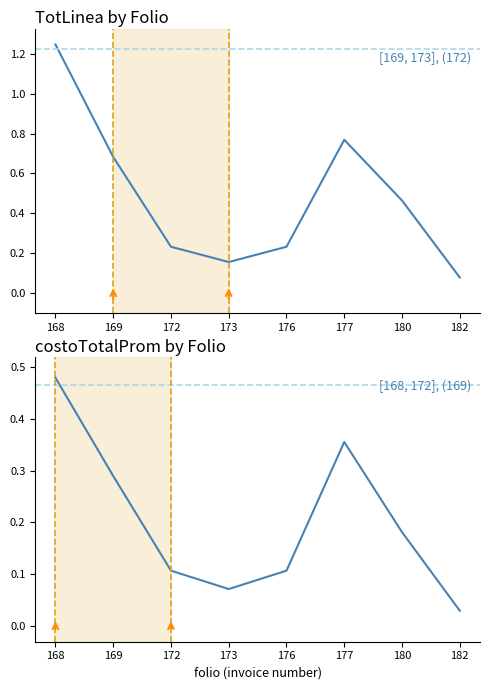

The value of costoTotalProm at 168 is 0.7. True or false?

False